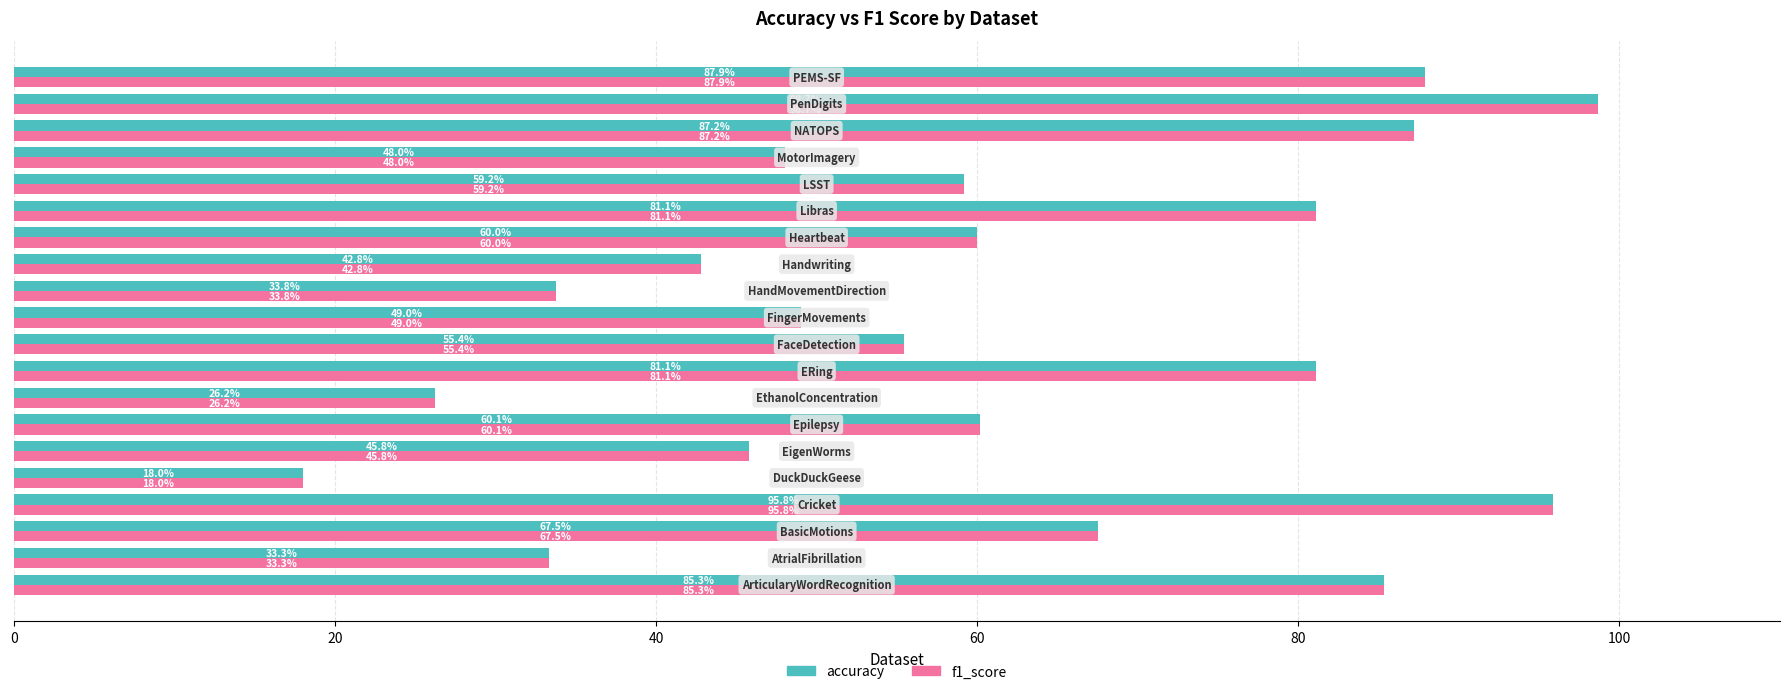

What is the minimum value shown in the chart?

18.0